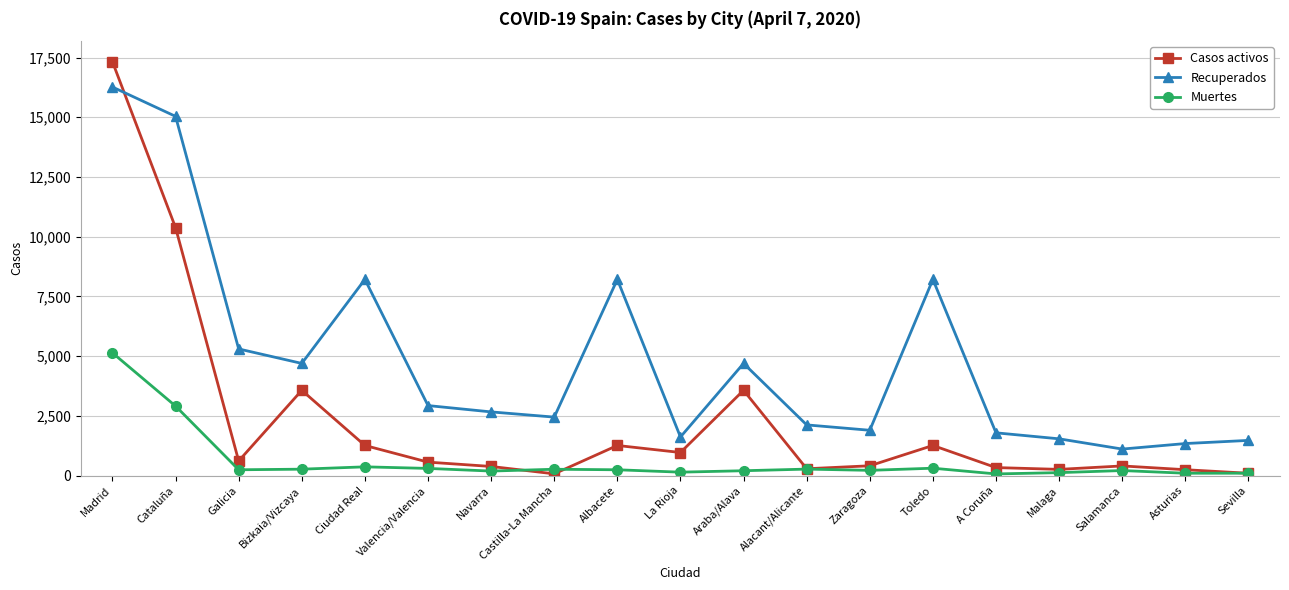

True or false: Casos activos and Muertes intersect in this chart.

True